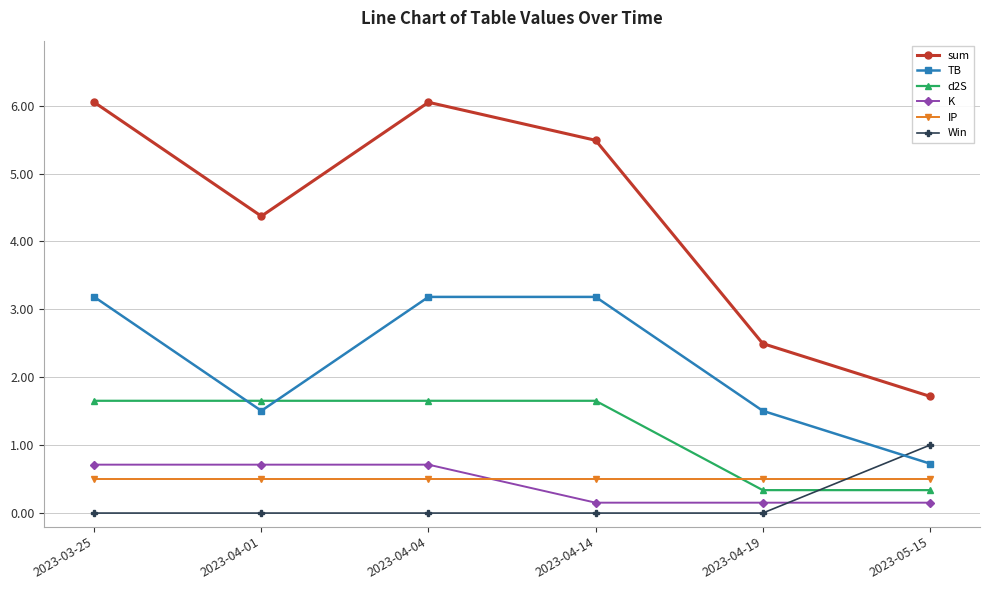

What is the difference between the sum values at 2023-04-19 and 2023-05-15?

0.8